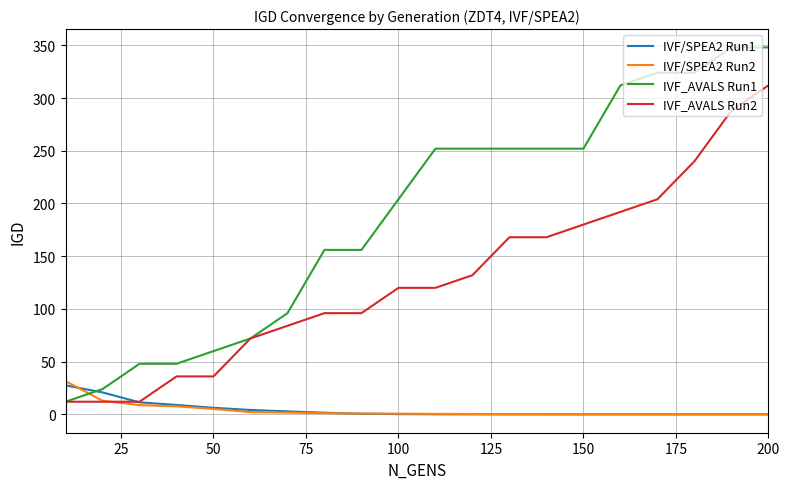

What is the maximum value for IVF_AVALS Run2?

312.0